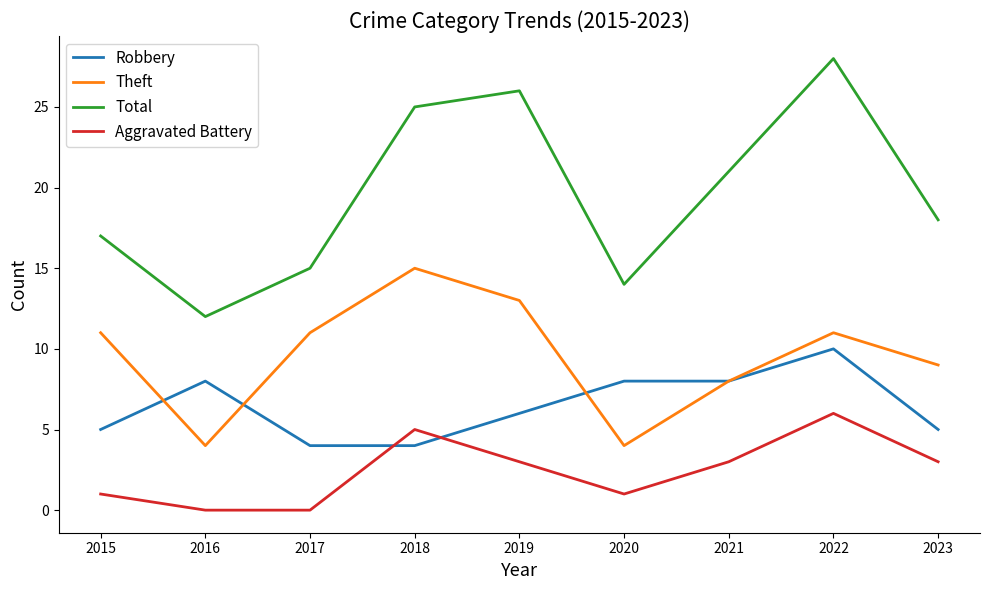

Which series has the widest spread of values?

Total